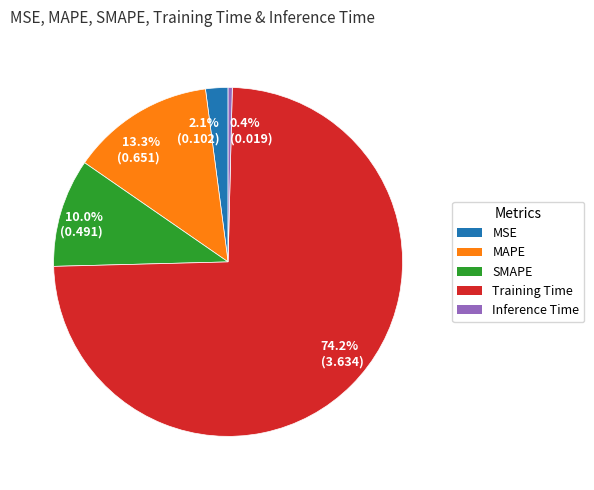

The SMAPE slice represents 10% of the pie. True or false?

True